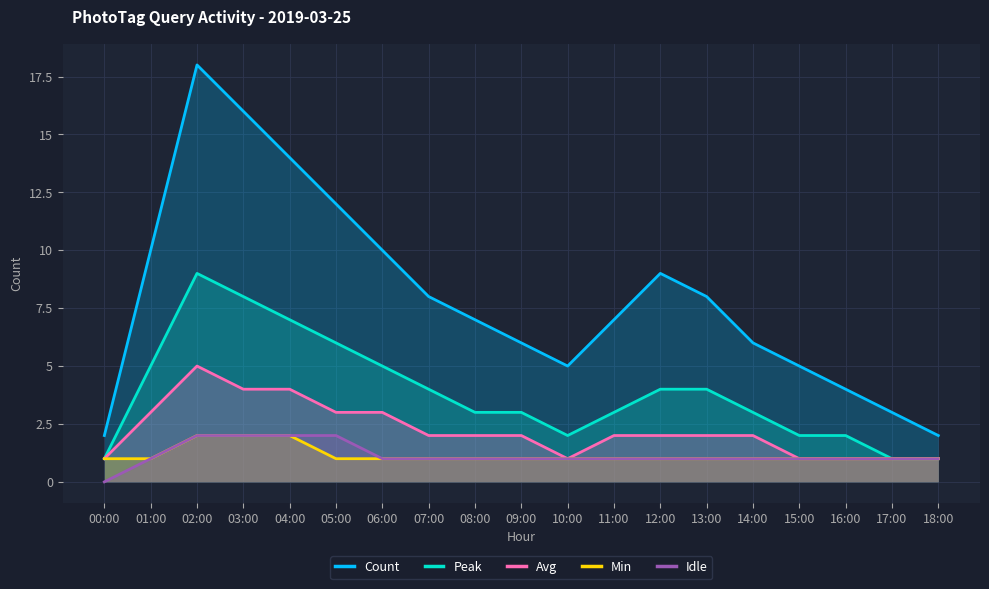

True or false: Idle and Avg cross at least once.

False